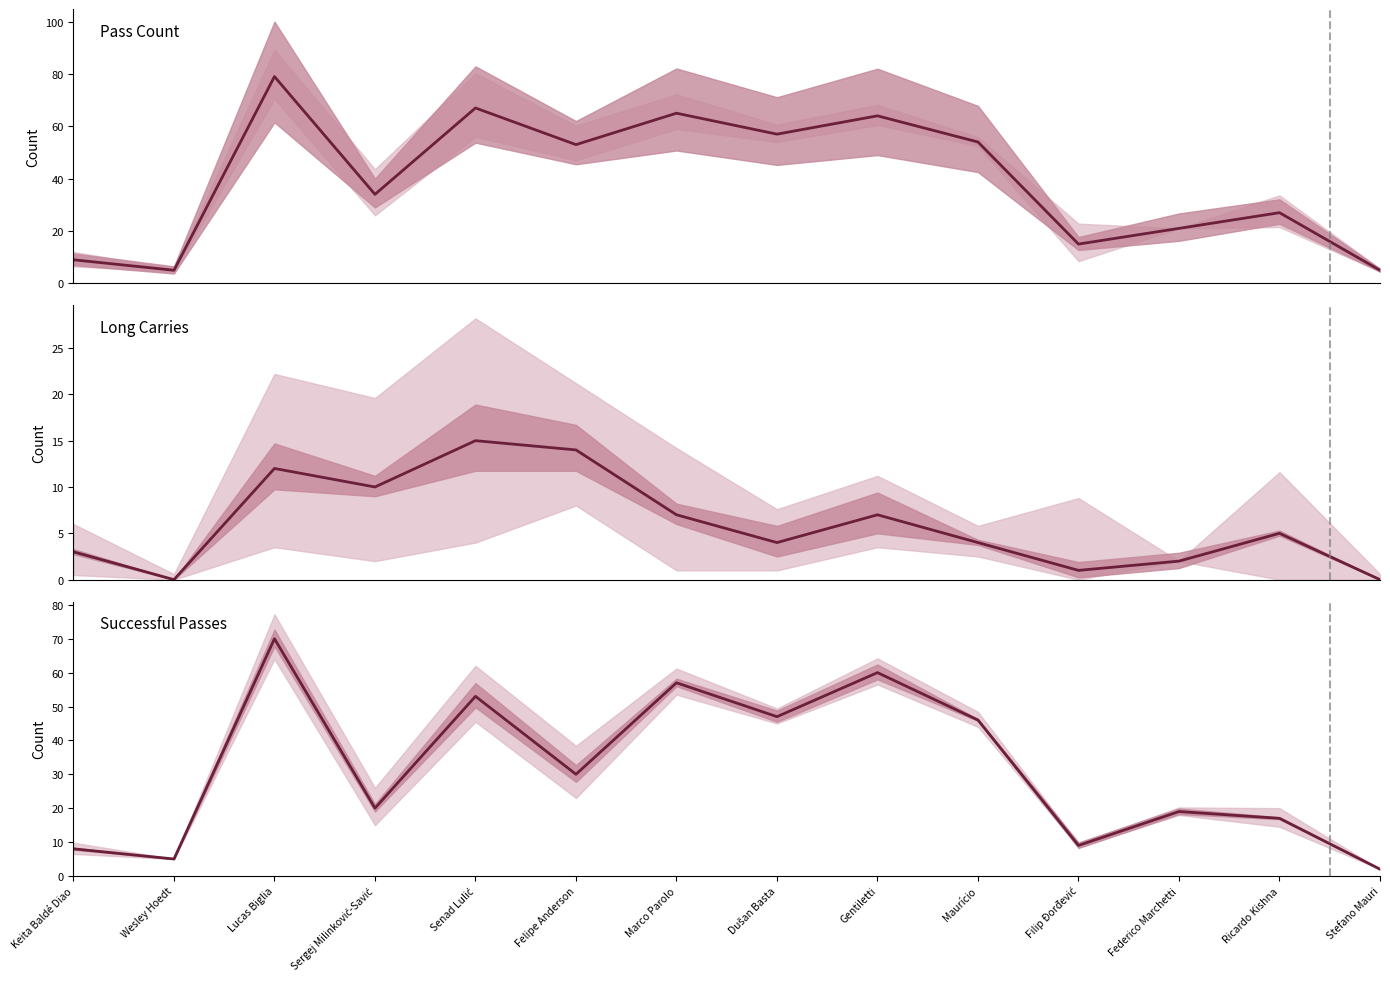

Reading right to left, extract all data points from this chart.

pass_count: 5	27	21	15	54	64	57	65	53	67	34	79	5	9
long_carries: 0	5	2	1	4	7	4	7	14	15	10	12	0	3
successfull_pass_count: 2	17	19	9	46	60	47	57	30	53	20	70	5	8